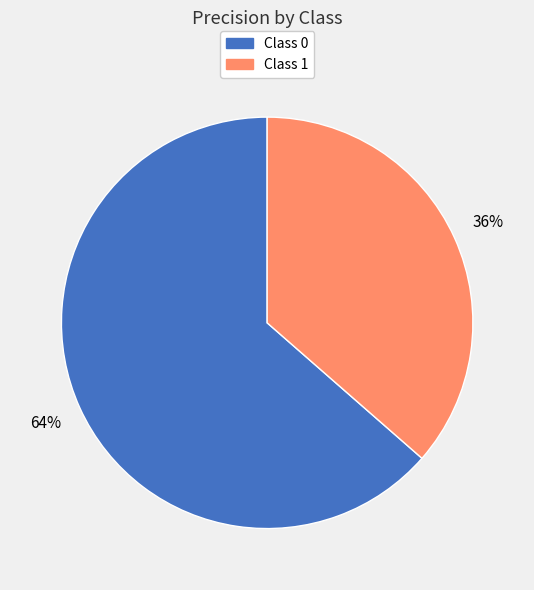

To the nearest percent, what is the average slice percentage?

50%